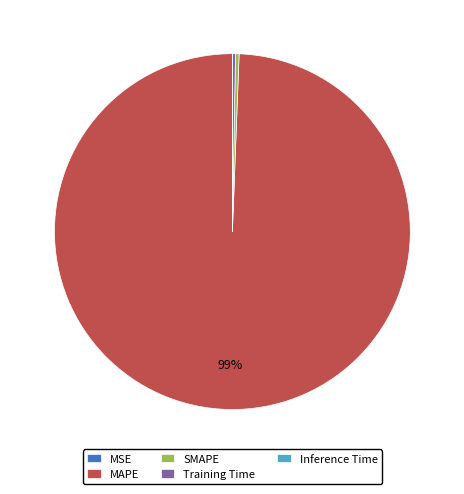

Do SMAPE and MAPE together represent more than half of the pie?

Yes